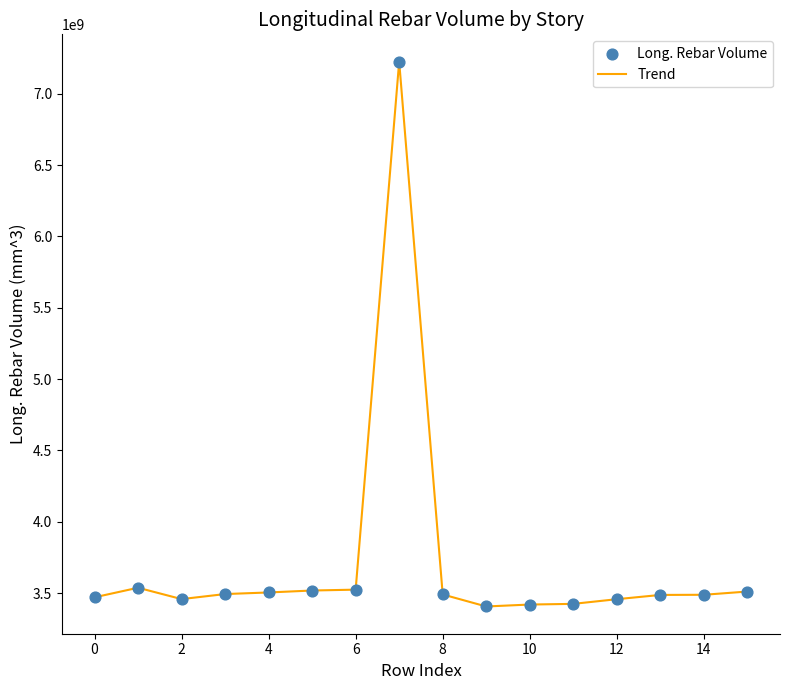

What is the smallest value displayed?

3406396520.9